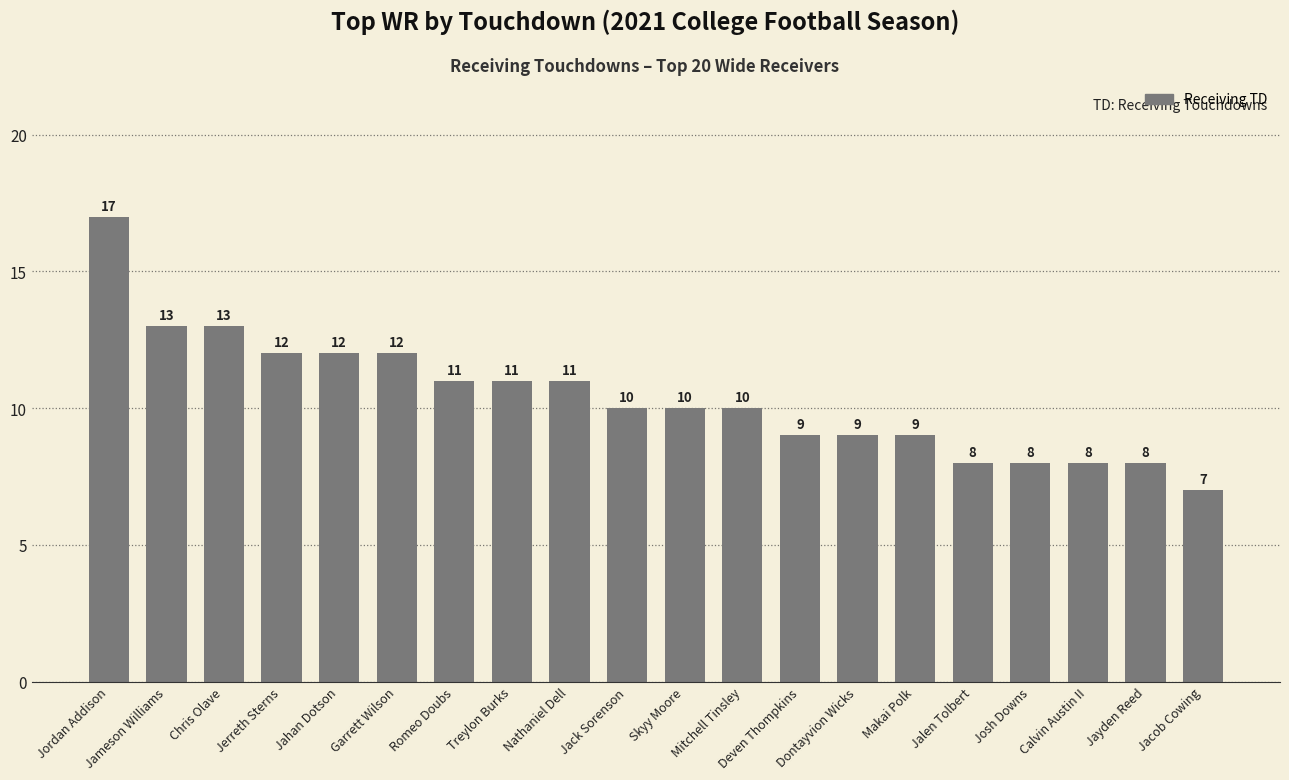

What is the approximate value at Jahan Dotson?

12